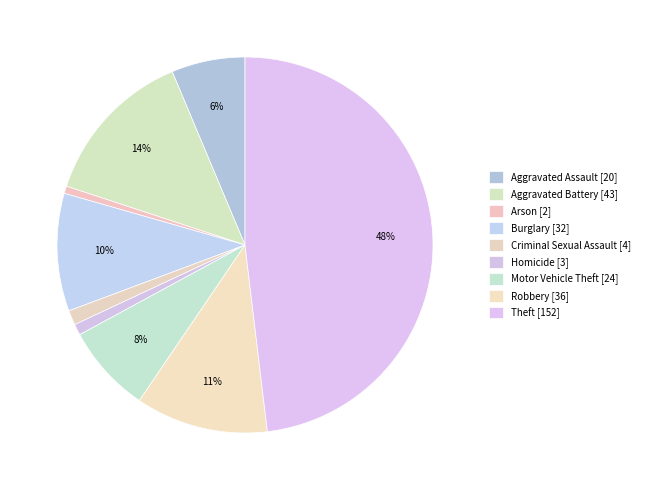

What percentage is NOT represented by Robbery?

88.6%